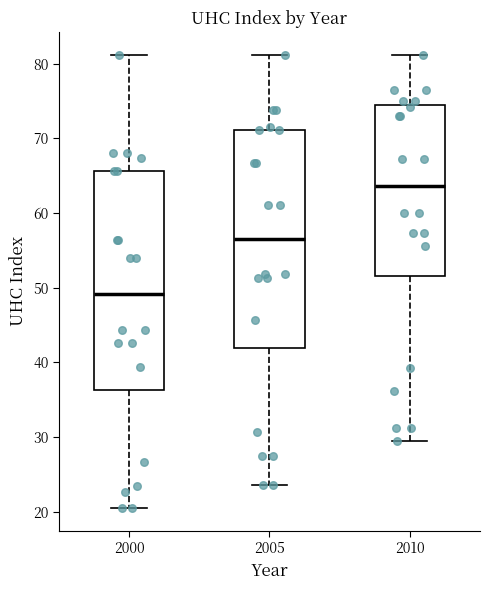

Which box has the lowest median line?

2000